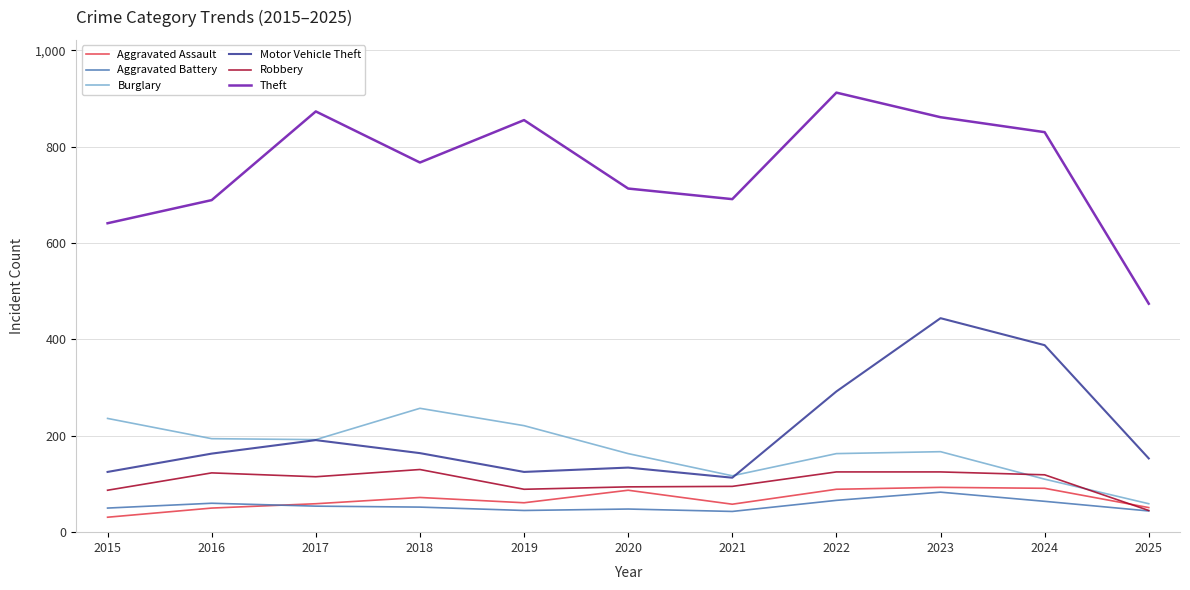

What is the lowest value of the Robbery series?

45